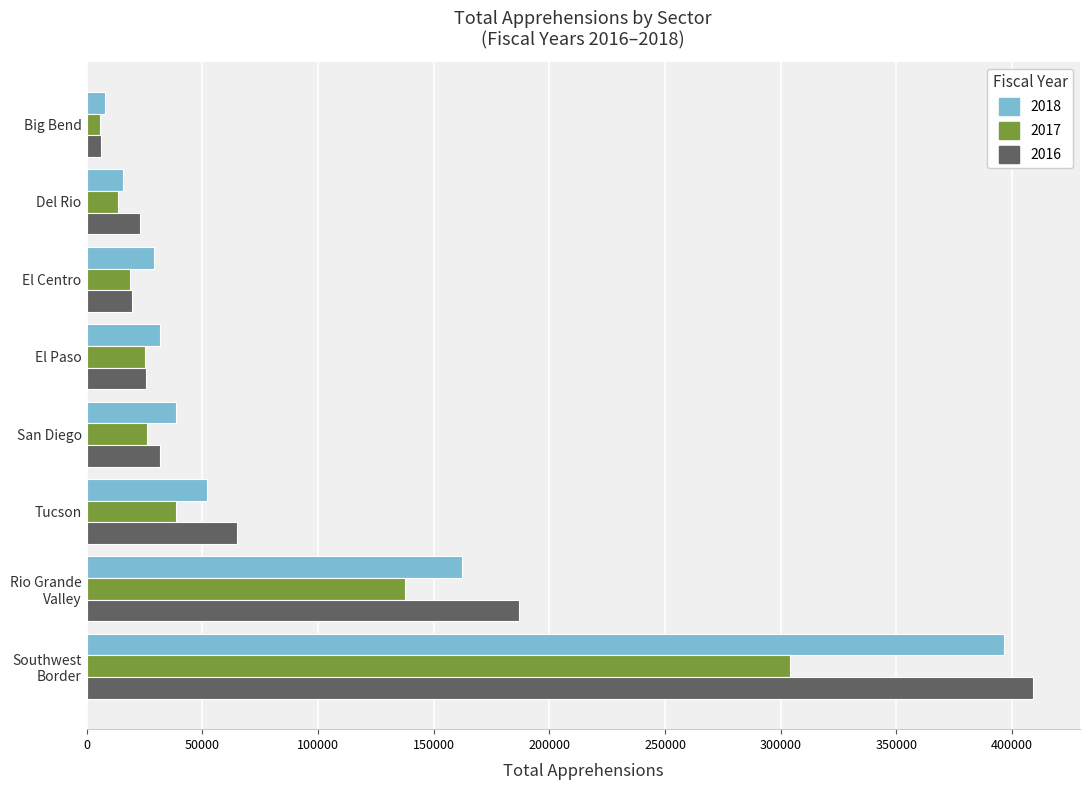

The value of 2017 at Tucson is 61946. True or false?

False